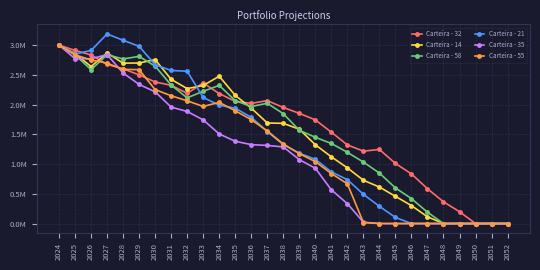

Reading left to right, transcribe all the data shown in this chart.

Carteira - 32: 2024=3000000.0	2025=2911098.0	2026=2834401.2	2027=2674238.3	2028=2602065.8	2029=2499219.3	2030=2380368.7	2031=2324840.5	2032=2189149.7	2033=2363198.7	2034=2185427.0	2035=2054273.7	2036=2019913.6	2037=2066782.0	2038=1951672.9	2039=1852633.0	2040=1742963.9	2041=1535507.3	2042=1321944.9	2043=1217511.1	2044=1245391.8	2045=1010657.0	2046=834408.2	2047=585432.4	2048=365568.1	2049=198908.5	2050=0.0	2051=0.0	2052=0.0
Carteira - 14: 2024=3000000.0	2025=2856282.9	2026=2639952.3	2027=2868541.6	2028=2696087.6	2029=2699181.7	2030=2756085.8	2031=2424073.3	2032=2268895.3	2033=2320929.6	2034=2476659.2	2035=2154471.2	2036=1940428.8	2037=1691115.6	2038=1684587.6	2039=1585859.8	2040=1324902.7	2041=1121867.4	2042=936388.4	2043=727867.5	2044=613452.9	2045=457768.6	2046=301793.8	2047=113584.9	2048=0.0	2049=0.0	2050=0.0	2051=0.0	2052=0.0
Carteira - 58: 2024=3000000.0	2025=2836345.2	2026=2586894.2	2027=2837791.6	2028=2767666.1	2029=2810214.7	2030=2646202.3	2031=2327442.4	2032=2113188.0	2033=2223696.5	2034=2322490.0	2035=2066022.4	2036=1967685.6	2037=2022059.8	2038=1846284.1	2039=1568848.1	2040=1449474.2	2041=1346293.3	2042=1197076.0	2043=1033630.1	2044=847968.8	2045=598838.5	2046=418900.9	2047=190925.0	2048=0.0	2049=0.0	2050=0.0	2051=0.0	2052=0.0
Carteira - 21: 2024=3000000.0	2025=2848960.1	2026=2910260.8	2027=3187741.2	2028=3081629.3	2029=2979660.3	2030=2668585.2	2031=2574047.6	2032=2560217.3	2033=2119549.0	2034=1990235.6	2035=1939123.1	2036=1785584.2	2037=1547383.9	2038=1326456.1	2039=1182769.7	2040=1079848.3	2041=869119.3	2042=737498.8	2043=491603.4	2044=289348.2	2045=102863.5	2046=0.0	2047=0.0	2048=0.0	2049=0.0	2050=0.0	2051=0.0	2052=0.0
Carteira - 35: 2024=3000000.0	2025=2771669.5	2026=2770192.1	2027=2840099.7	2028=2530484.6	2029=2338996.8	2030=2214598.5	2031=1957923.3	2032=1884122.8	2033=1743019.9	2034=1506568.2	2035=1383112.8	2036=1327009.9	2037=1313223.1	2038=1287913.5	2039=1074685.6	2040=929242.2	2041=566472.0	2042=334336.2	2043=23276.3	2044=0.0	2045=0.0	2046=0.0	2047=0.0	2048=0.0	2049=0.0	2050=0.0	2051=0.0	2052=0.0
Carteira - 55: 2024=3000000.0	2025=2837005.7	2026=2750474.7	2027=2696750.4	2028=2592392.5	2029=2586562.5	2030=2251716.2	2031=2148326.0	2032=2063678.5	2033=1968835.9	2034=2037322.7	2035=1895774.1	2036=1746793.5	2037=1556221.7	2038=1337070.0	2039=1175630.1	2040=1040862.8	2041=840246.7	2042=667469.2	2043=16808.1	2044=0.0	2045=0.0	2046=0.0	2047=0.0	2048=0.0	2049=0.0	2050=0.0	2051=0.0	2052=0.0